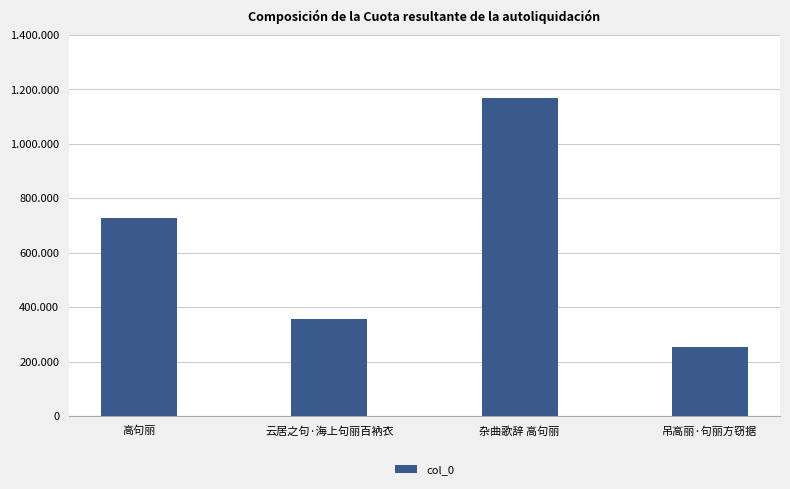

The value at 杂曲歌辞 高句丽 is 1167806. True or false?

True